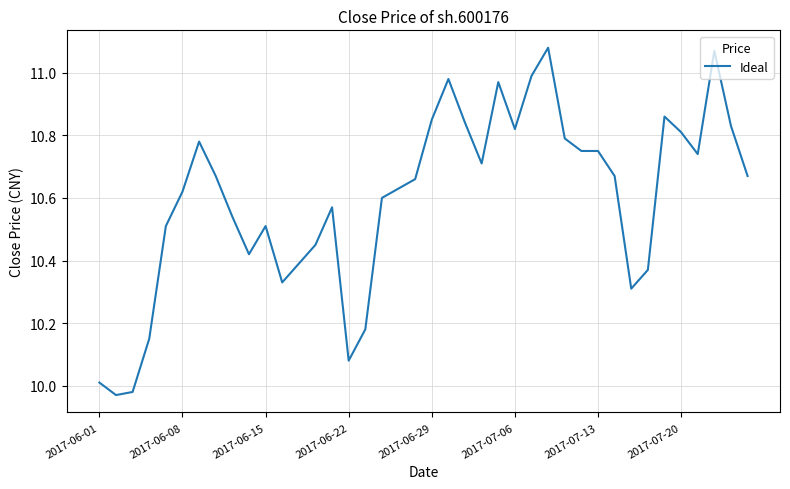

What is the difference between the maximum and minimum values?

1.1